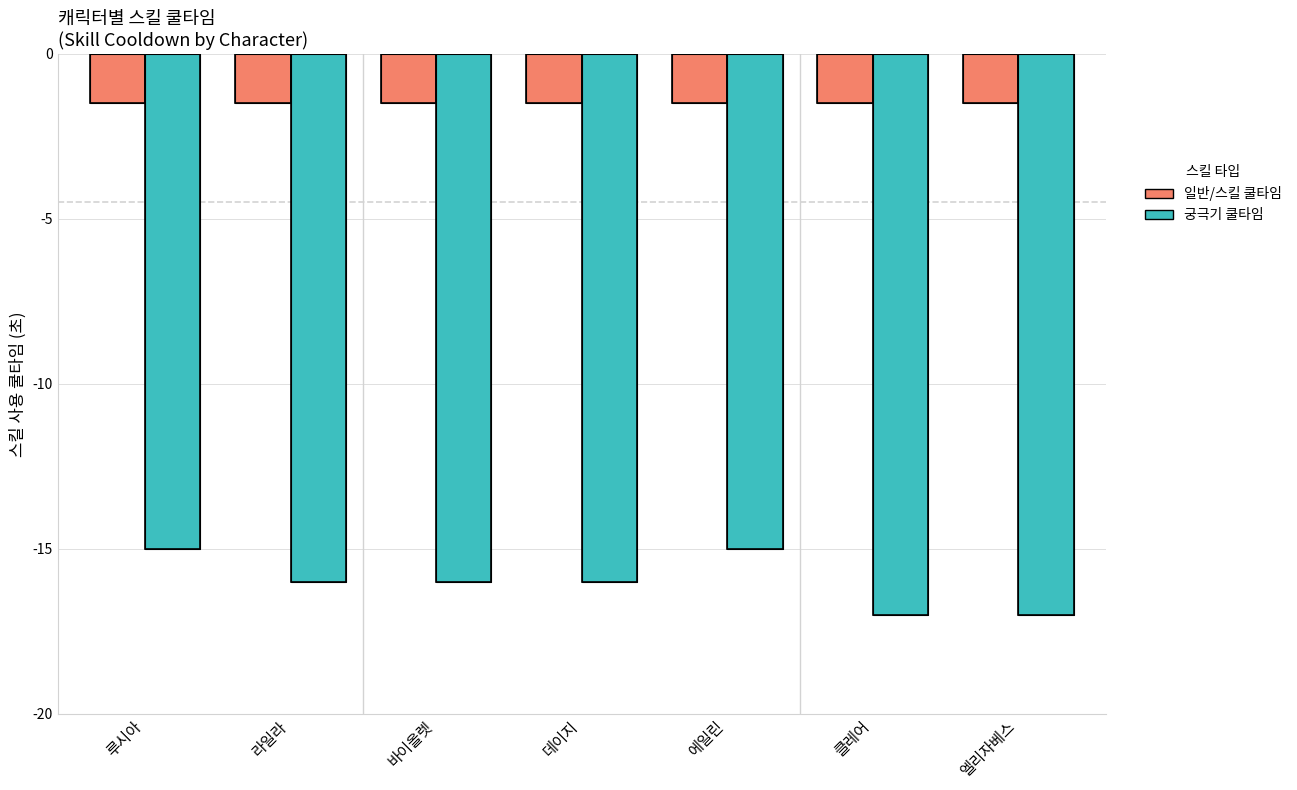

What is the smallest value displayed?

-17.0